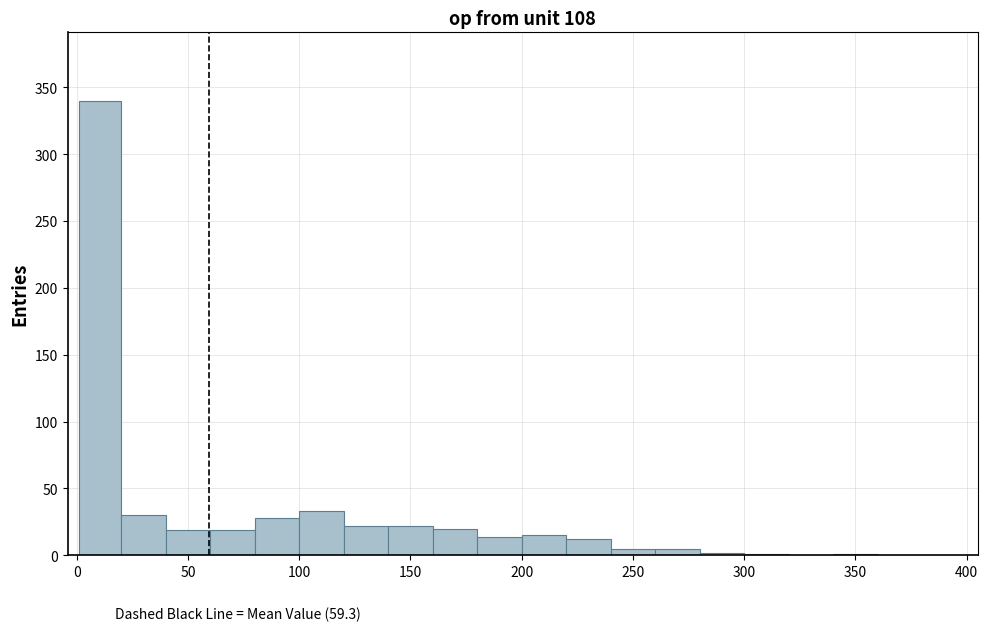

Read against the x-axis, roughly where is the centre of the tallest bar?

10